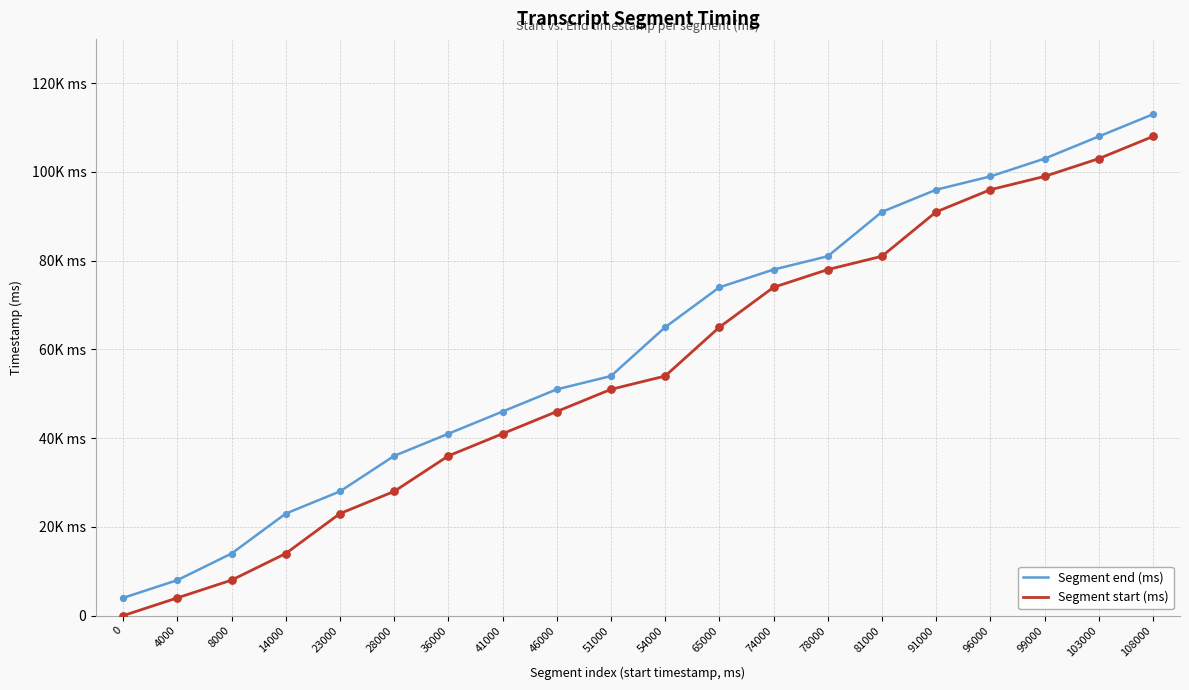

Is the value of Segment start (ms) at 81000 greater than the value of Segment end (ms) at 54000?

Yes